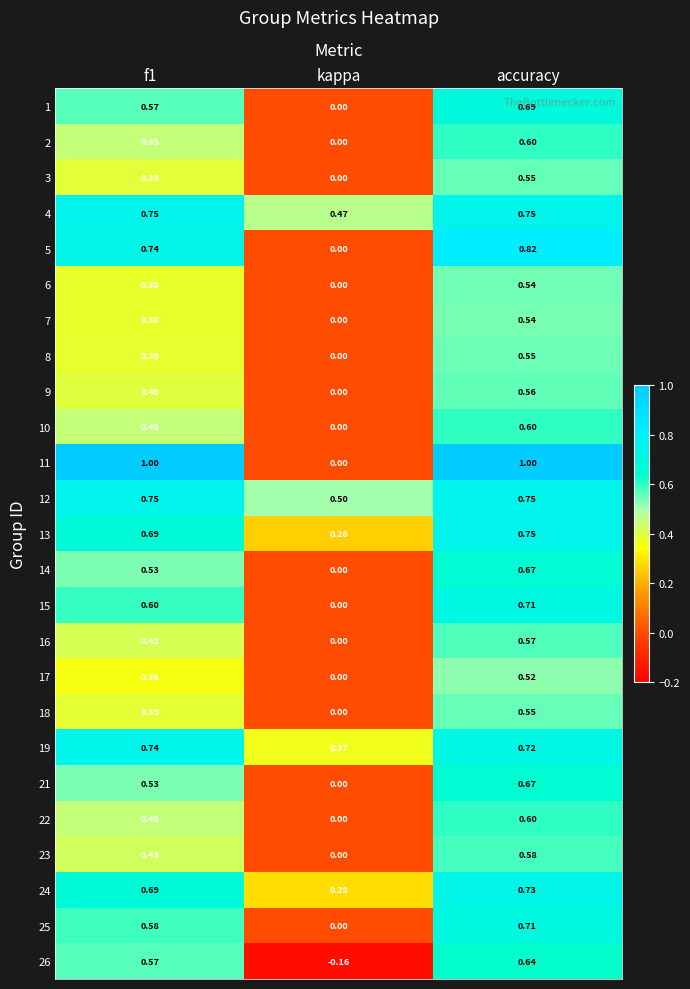

At how many categories does at least one series exceed 0?

3